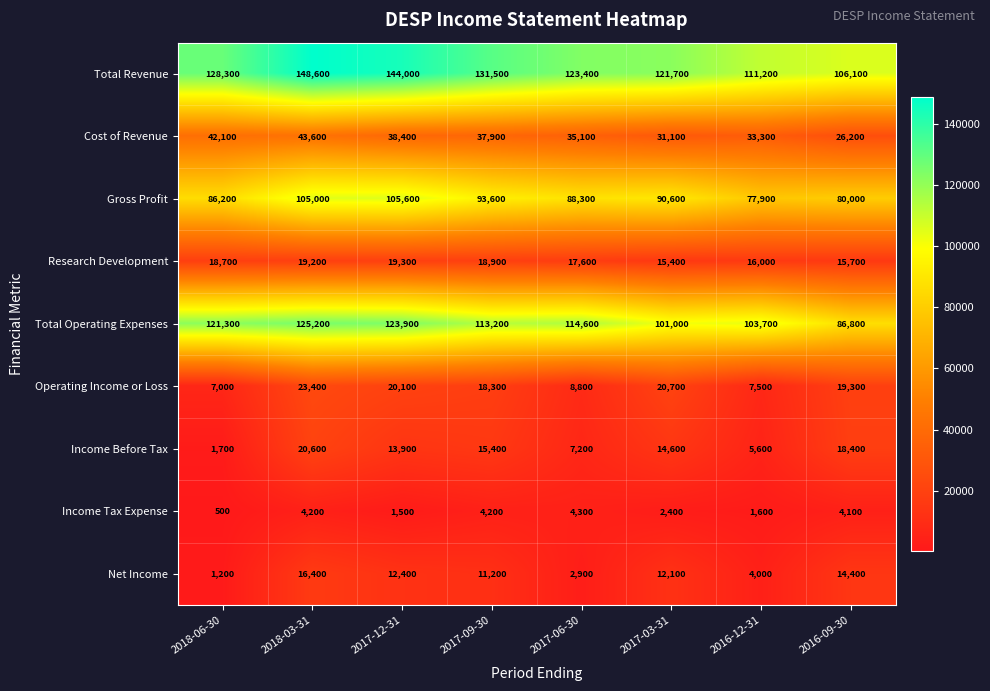

True or false: Operating Income or Loss has a value of 18300 at 2017-09-30.

True